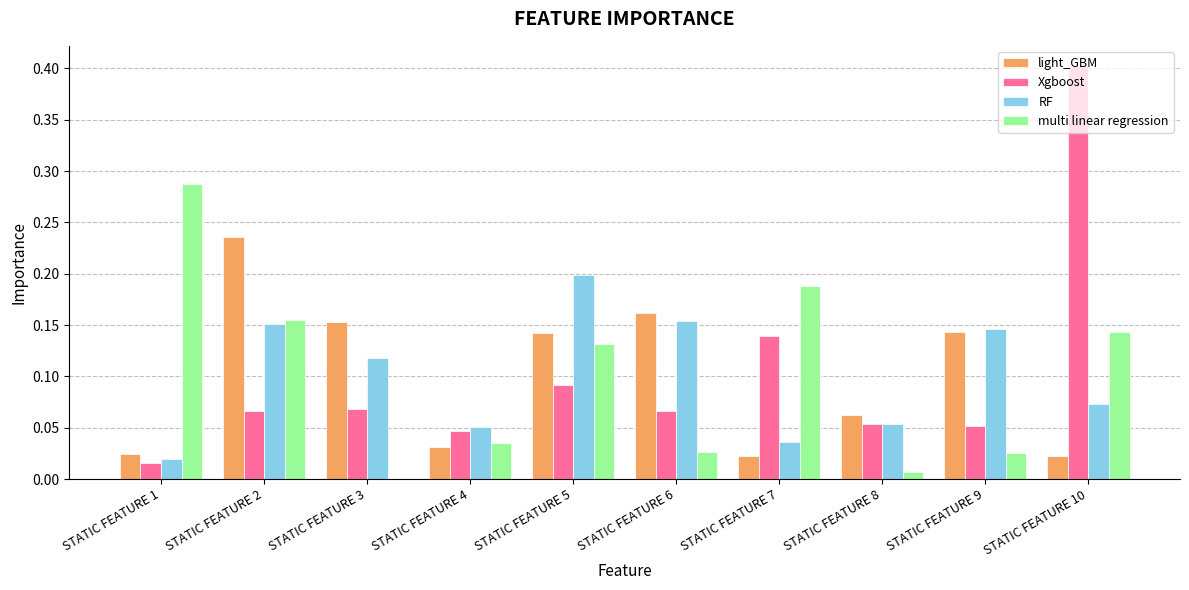

Which category has the highest value in the RF series?

STATIC FEATURE 5